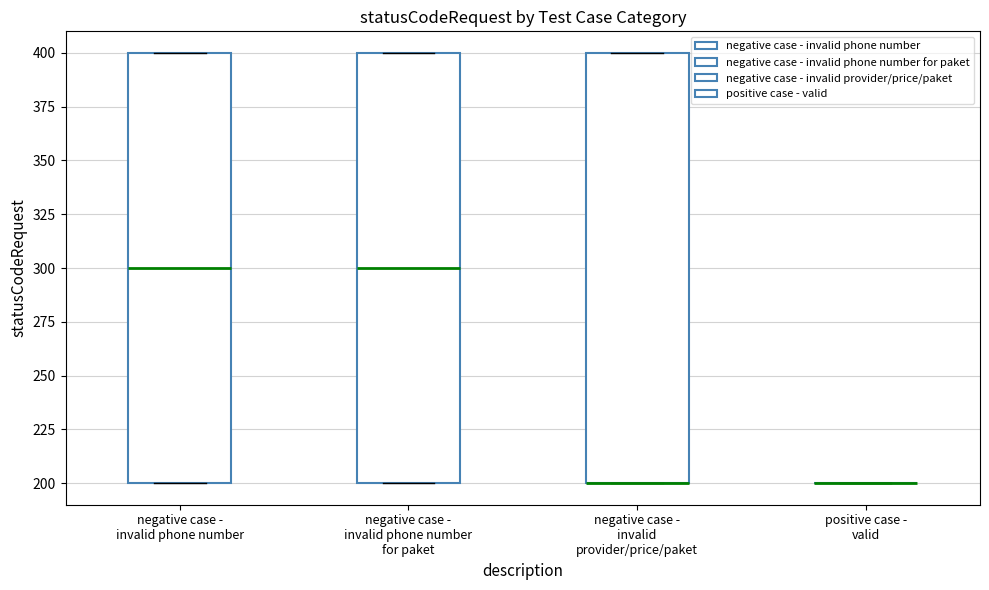

Reading left to right, read every box against the y-axis: the position of its median line, the range the box covers, and the ends of its whiskers. The values are not printed on the chart, so give them approximately, as read against the axis.

negative case - invalid phone number: median 300, box 200 to 400, whiskers 200 to 400
negative case - invalid phone number for paket: median 300, box 200 to 400, whiskers 200 to 400
negative case - invalid provider/price/paket: median 200 (drawn on the box's lower edge), box 200 to 400, whiskers 200 to 400
positive case - valid: box collapsed to a line at 200, whiskers 200 to 200